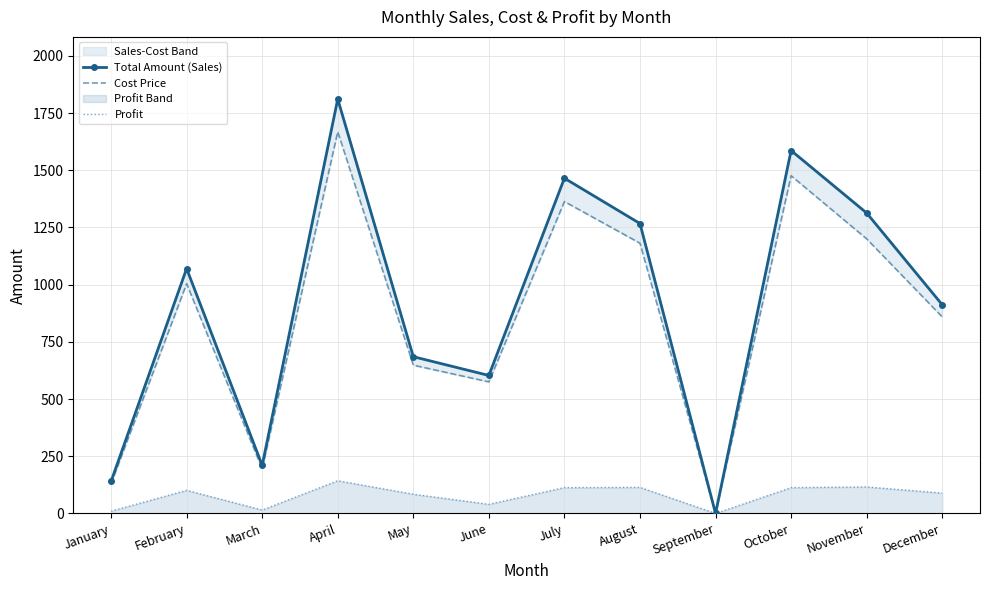

True or false: Total Amount (Sales) and Profit intersect in this chart.

False